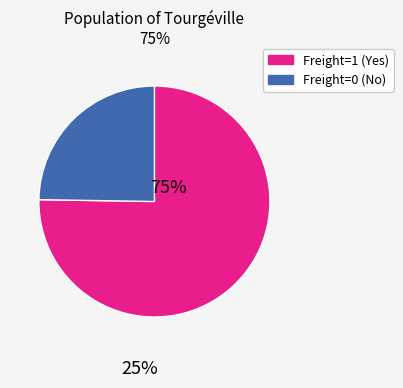

Is there a majority slice in this chart?

Yes